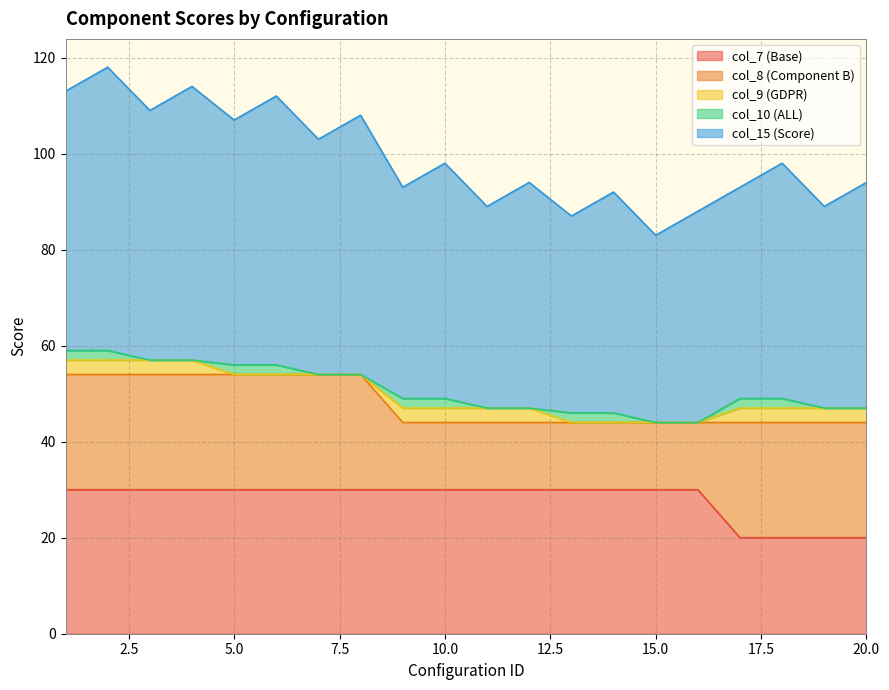

What is the difference between the maximum and minimum values in the col_7 (Base) series?

10